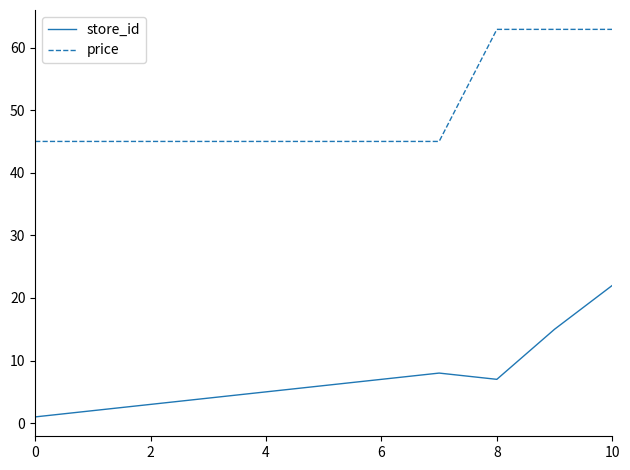

True or false: store_id and price cross at least once.

False